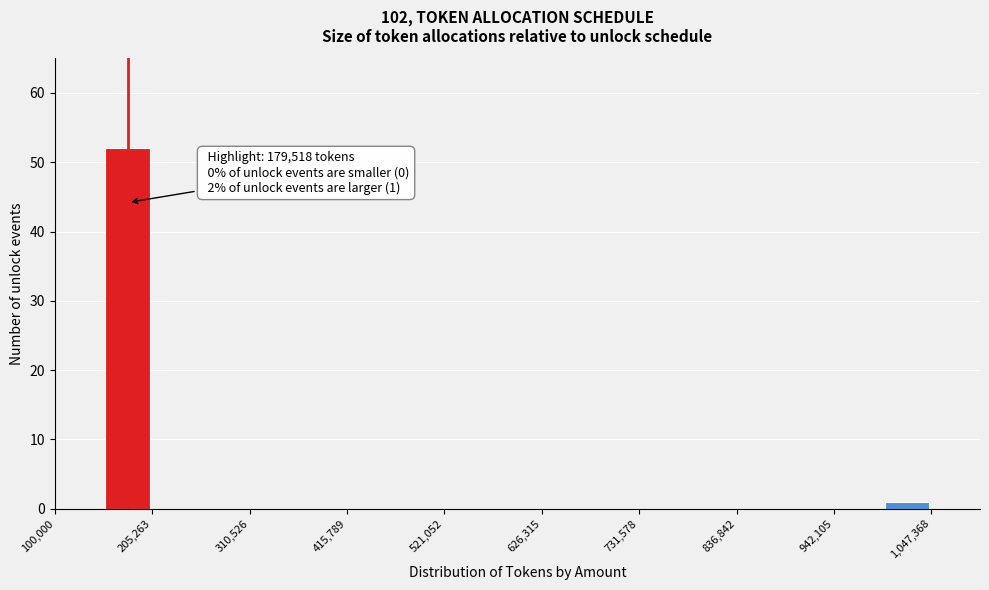

Around what value on the x-axis is the tallest bar? Give the approximate position of its centre, as read against the axis.

180000